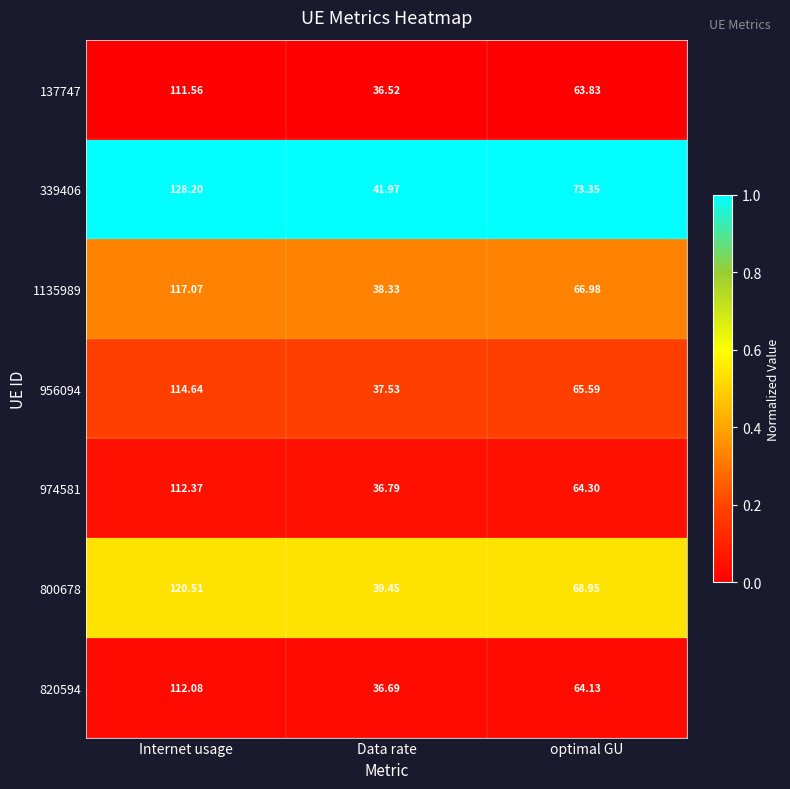

At which category is the sum across all series the highest?

Internet usage